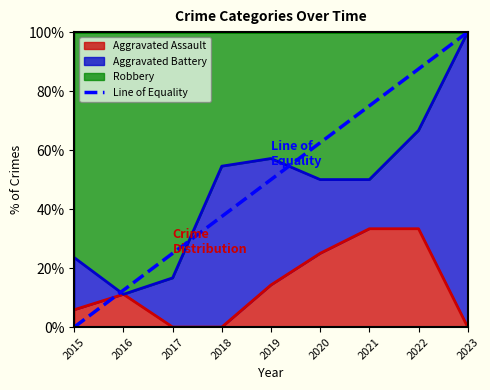

At which label is the value closest to 50?

2019